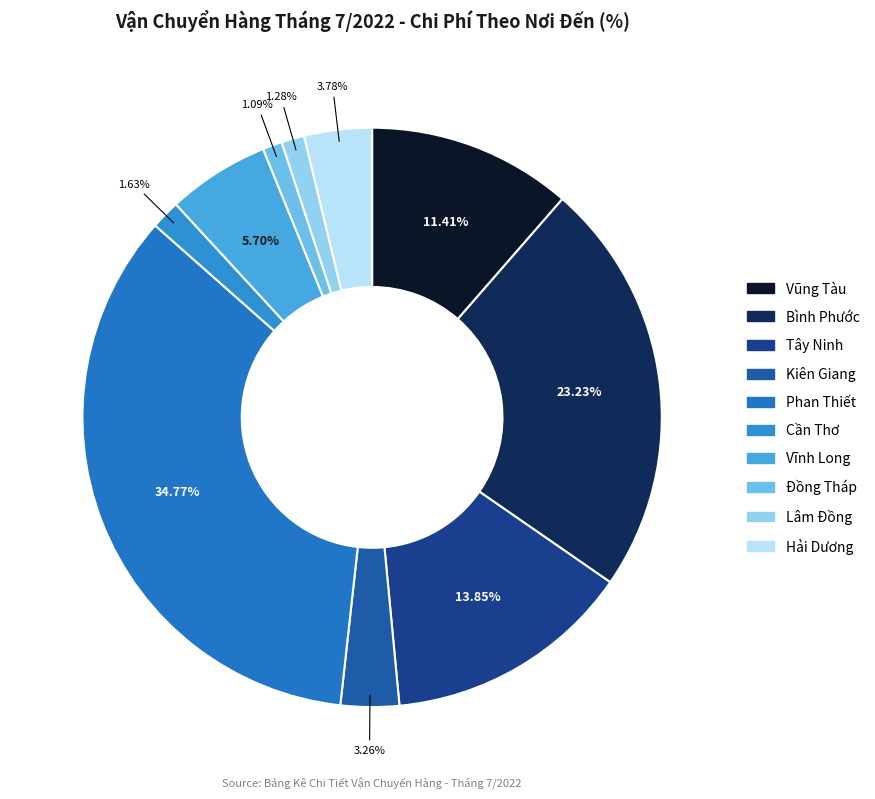

How many segments does this pie chart have?

10